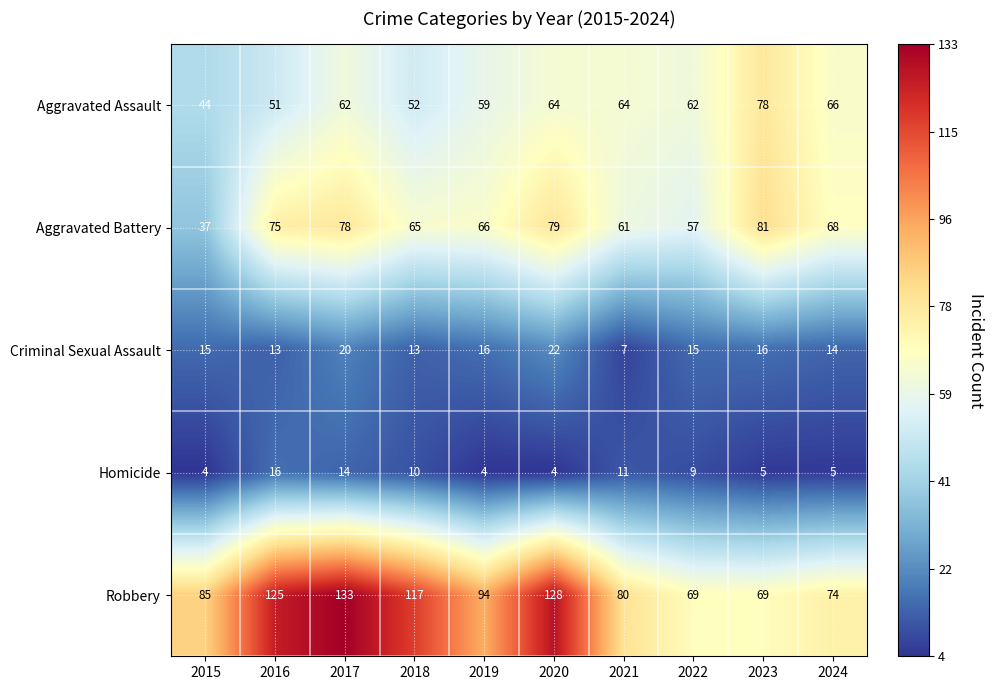

At how many categories does at least one series exceed 18?

10